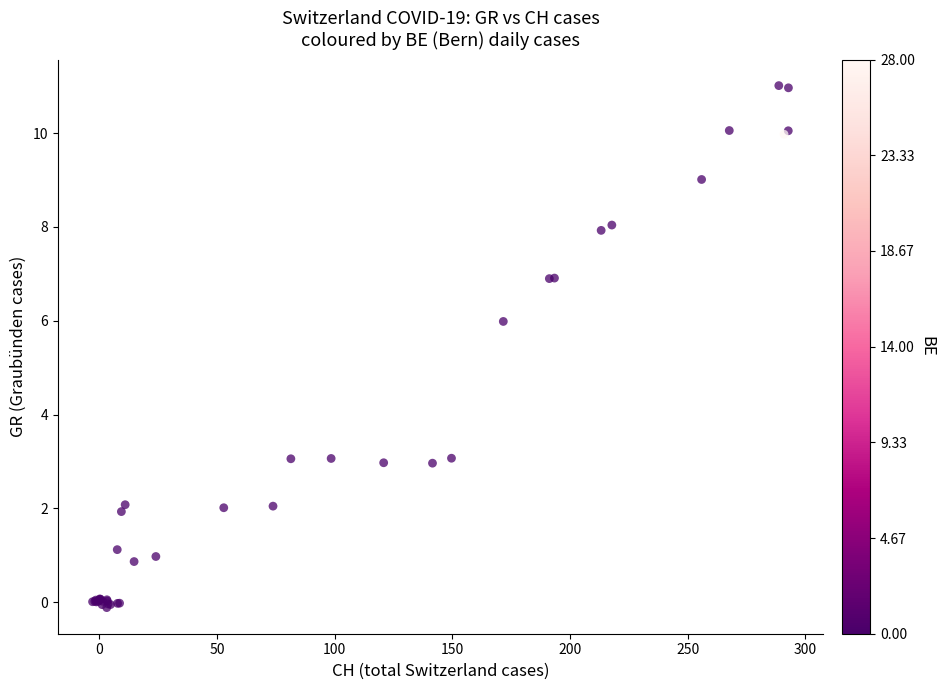

What Y value in the scatter plot is closest to 5?

6.0